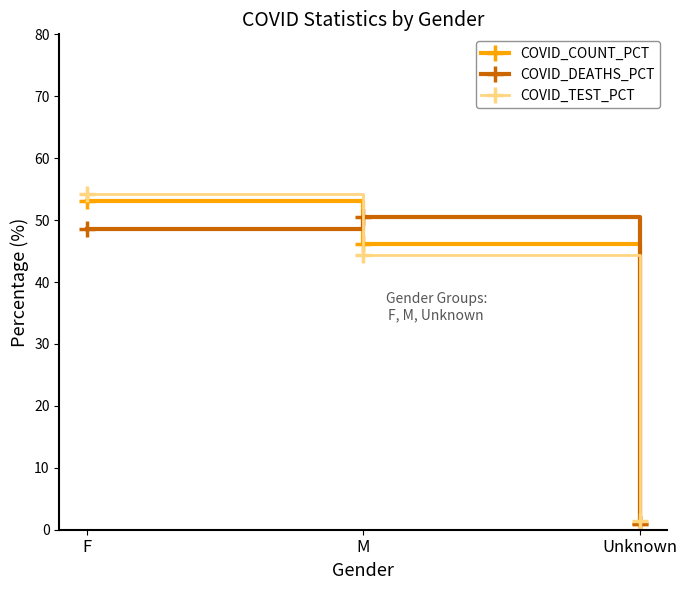

Is it true that COVID_COUNT_PCT equals 46.1 at M?

True